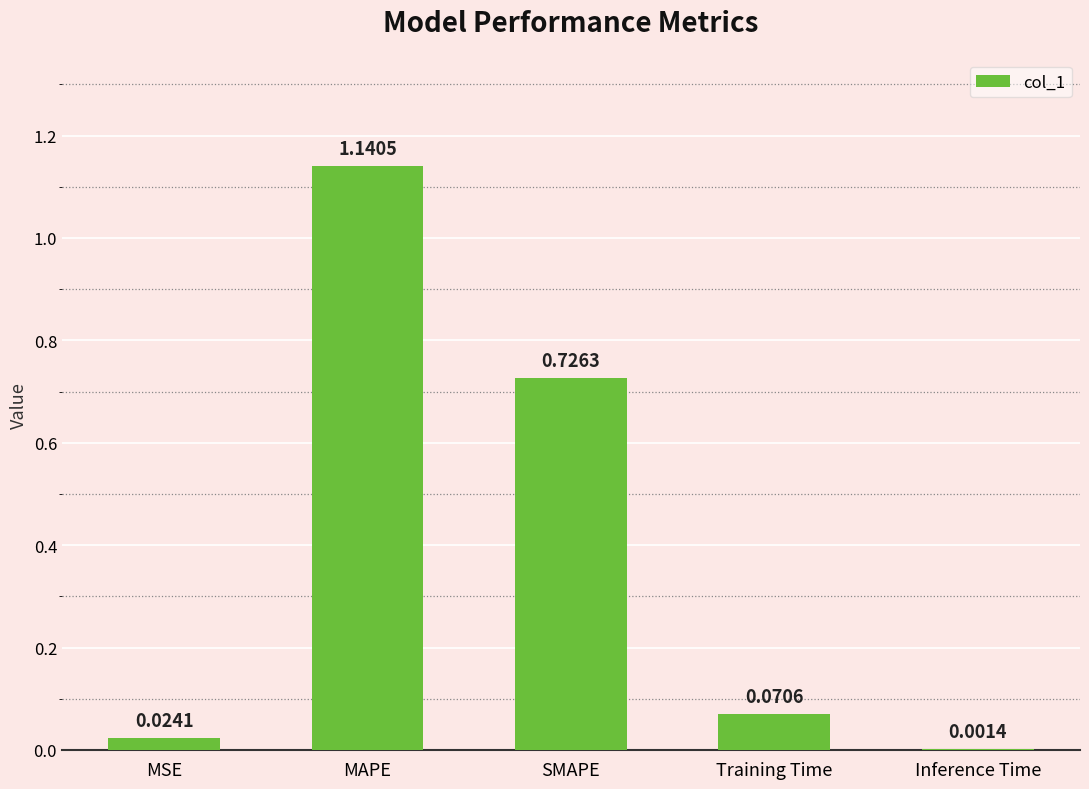

Which label corresponds to the largest value in the chart?

MAPE